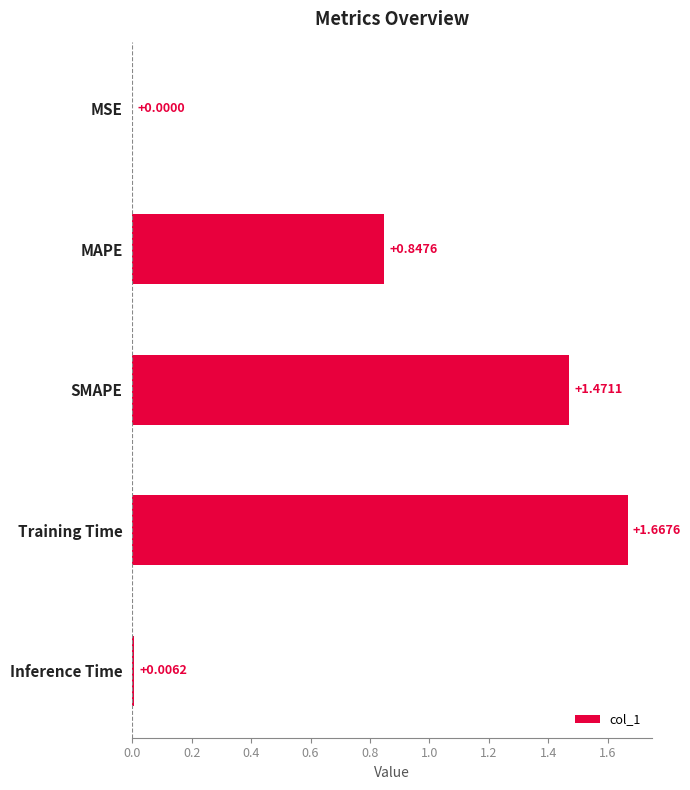

Where is the data nearest to the value 0?

MSE